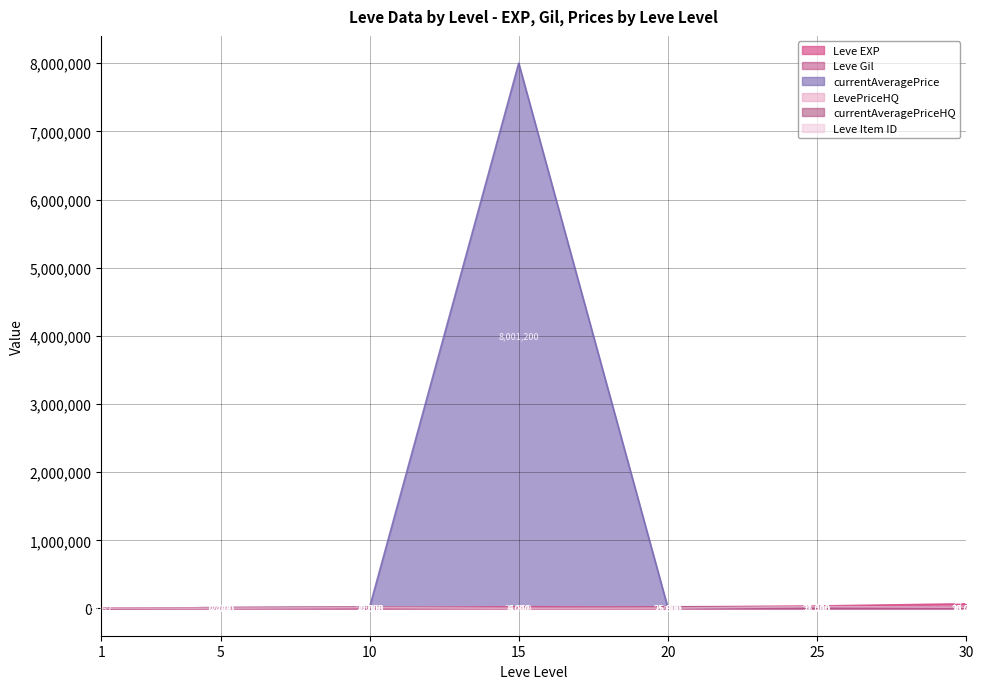

Where is currentAveragePriceHQ nearest to the value 12500?

5